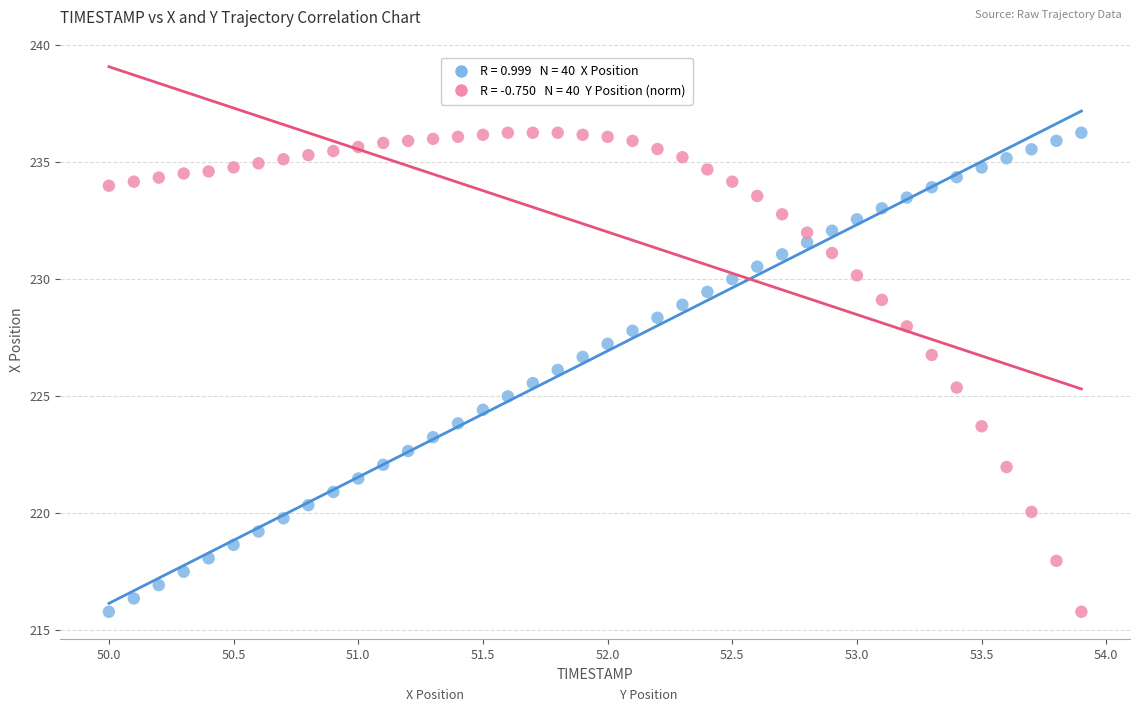

Across all data points, what is the range of Y values (max minus min)?

20.5